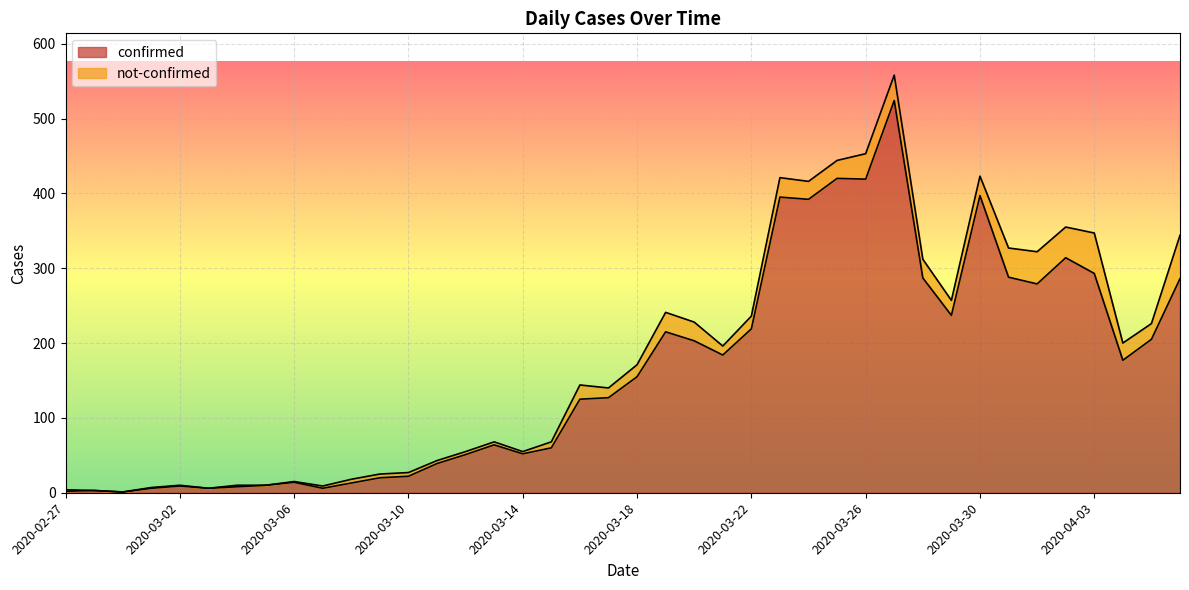

True or false: the data shows 293 at 2020-04-03.

True